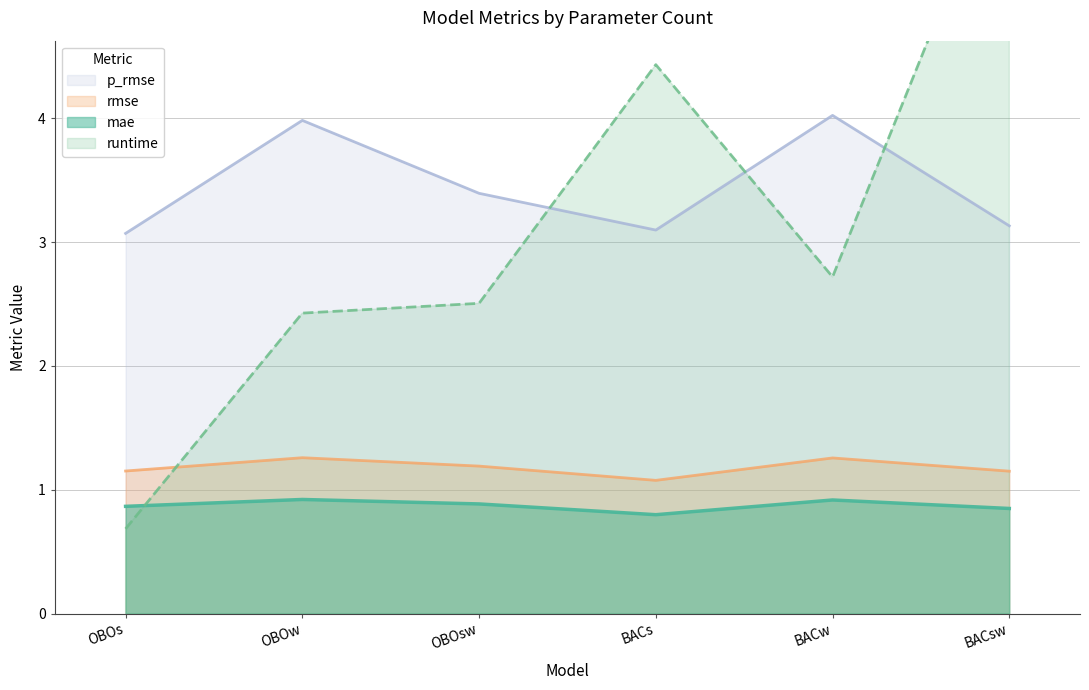

At BACw, list the series in order from largest to smallest.

p_rmse, runtime, rmse, mae